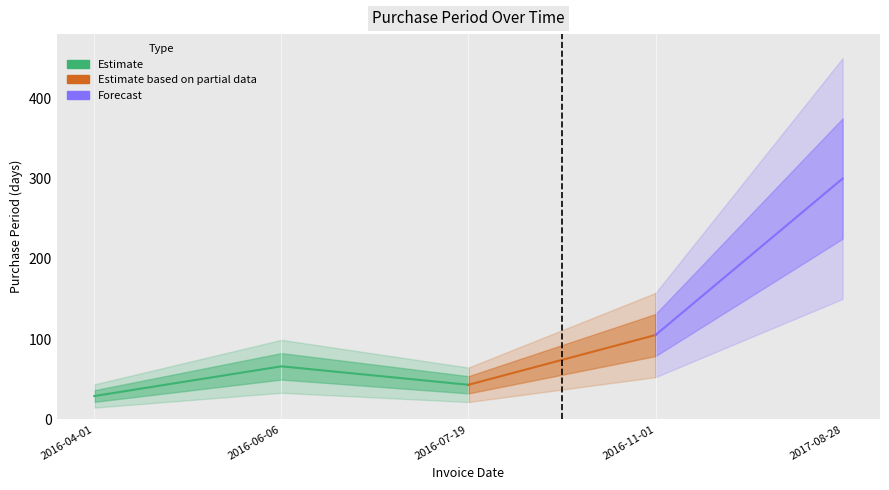

The chart shows a value of 12 at 2016-04-01. True or false?

False